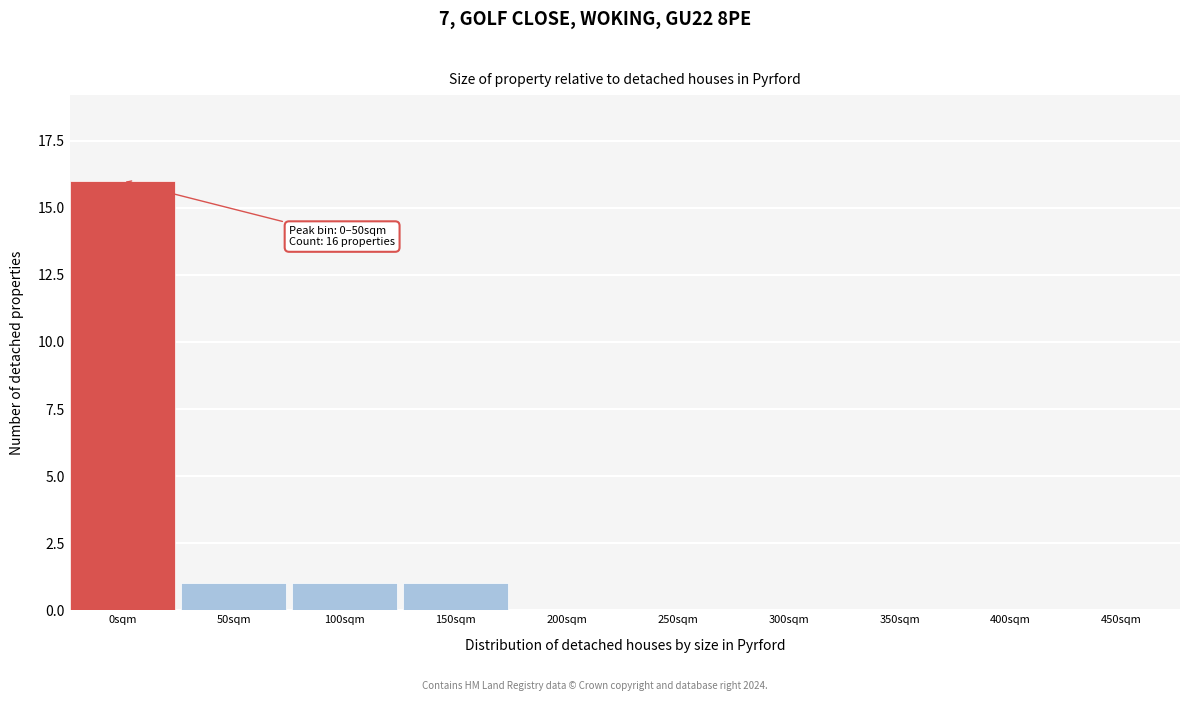

Reading left to right, extract all data points from this chart.

0sqm=16	50sqm=1	100sqm=1	150sqm=1	200sqm=0	250sqm=0	300sqm=0	350sqm=0	400sqm=0	450sqm=0